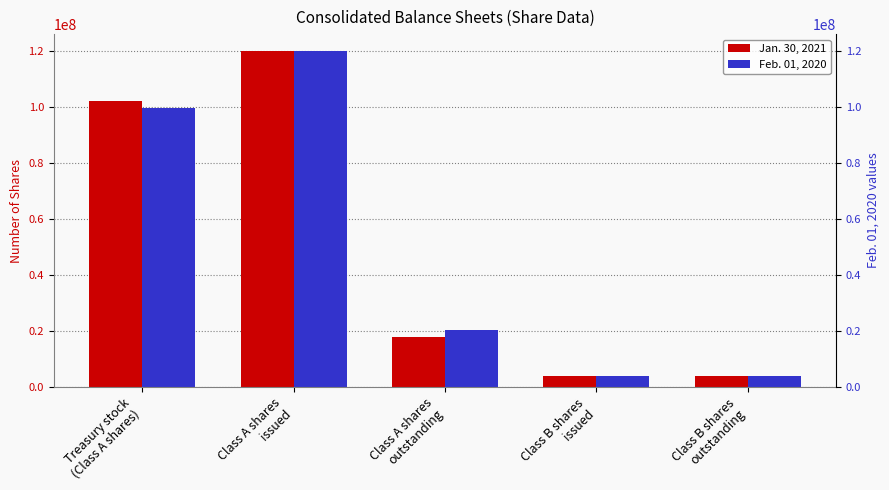

What is the total value across all series at Class A shares
issued?

239942657